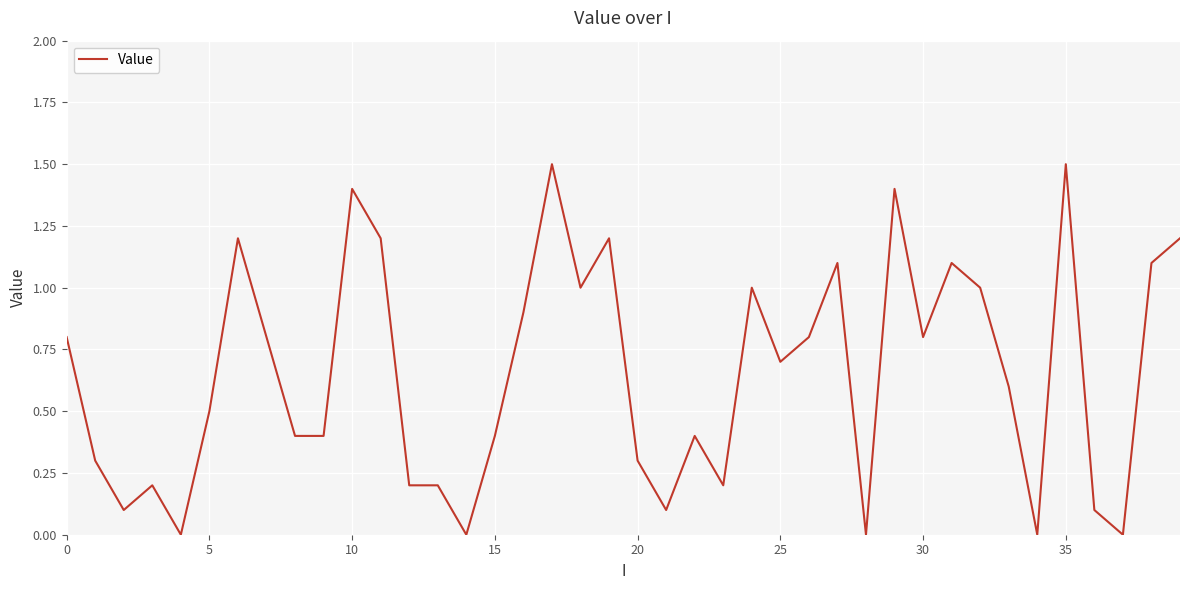

What is the maximum value shown in the chart?

1.5